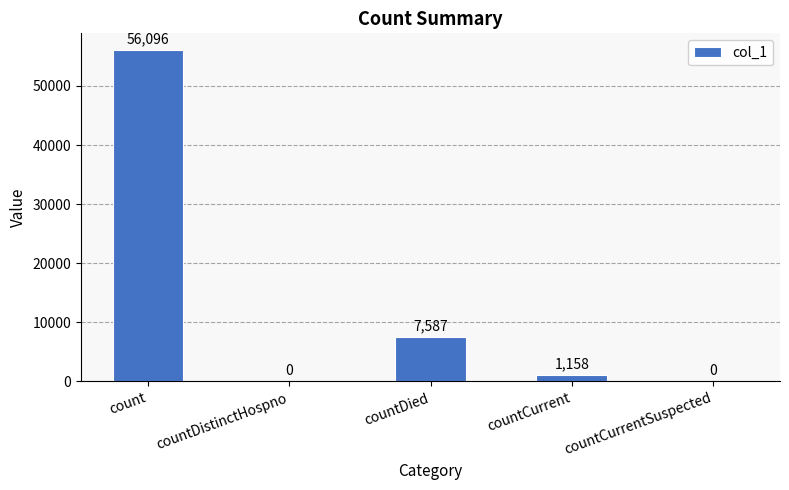

What is the sum of all values?

64841